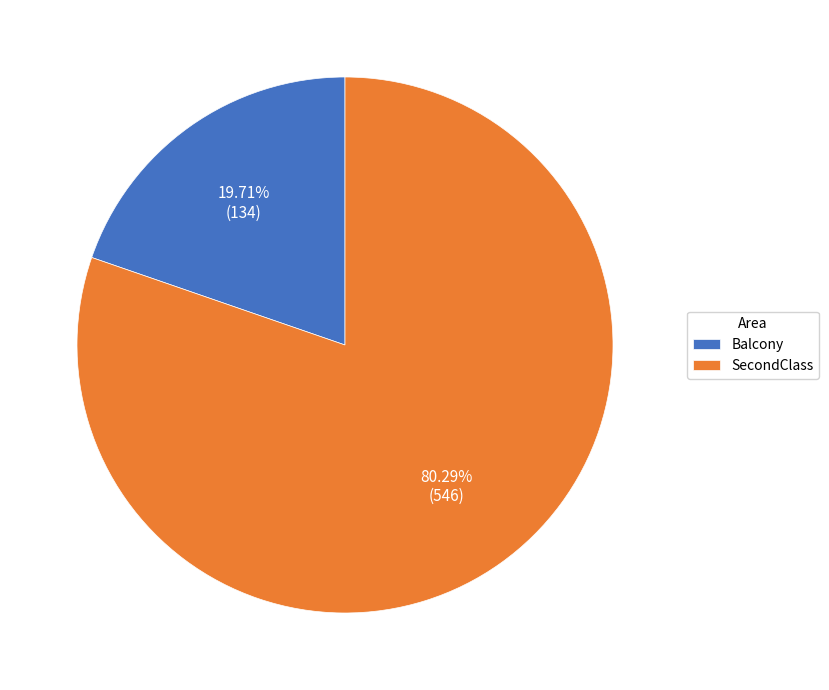

To the nearest percent, what is the average slice percentage?

50%